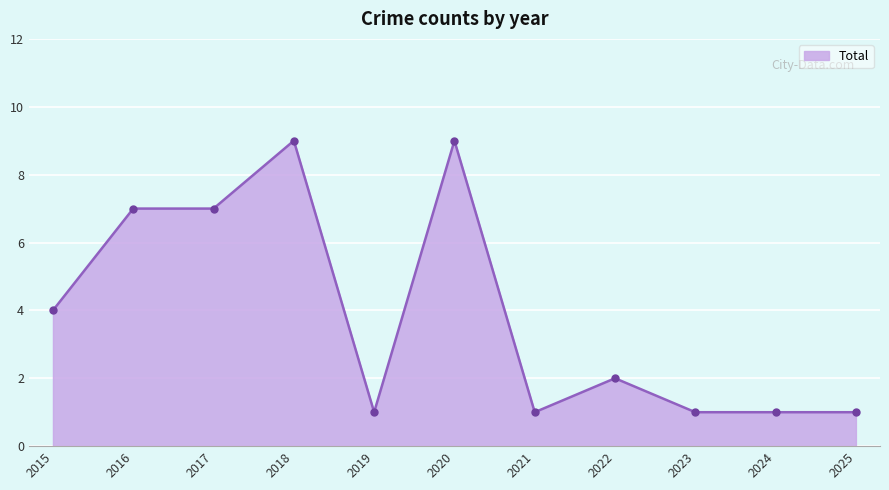

Count the number of data series in this chart.

1